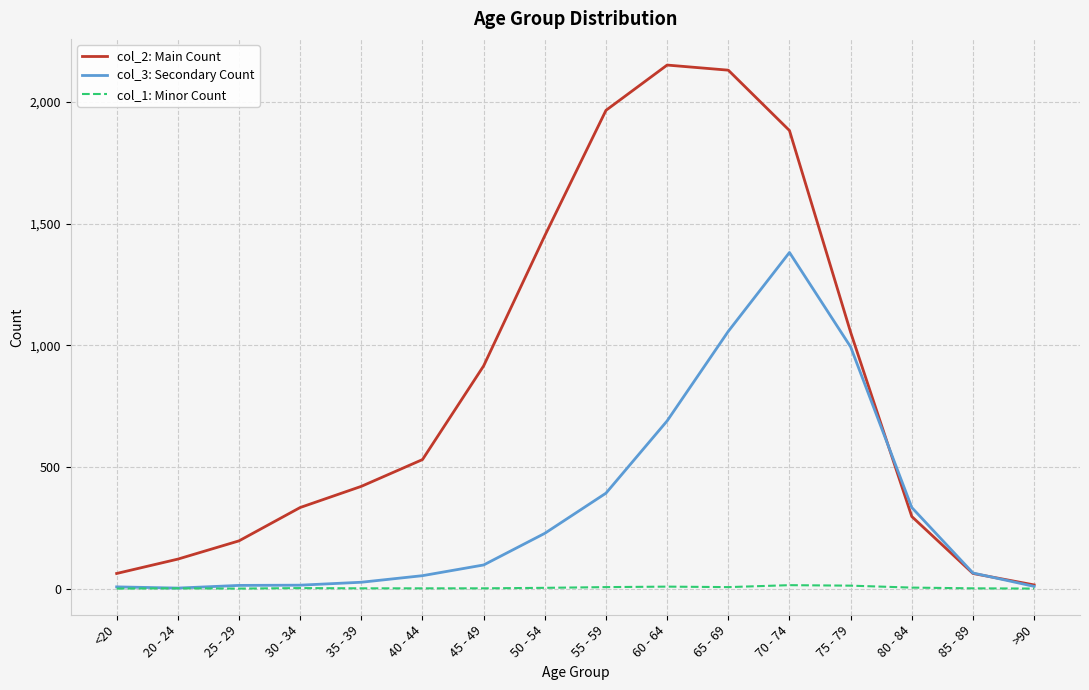

List the series in order of their overall mean, highest first.

col_2: Main Count, col_3: Secondary Count, col_1: Minor Count